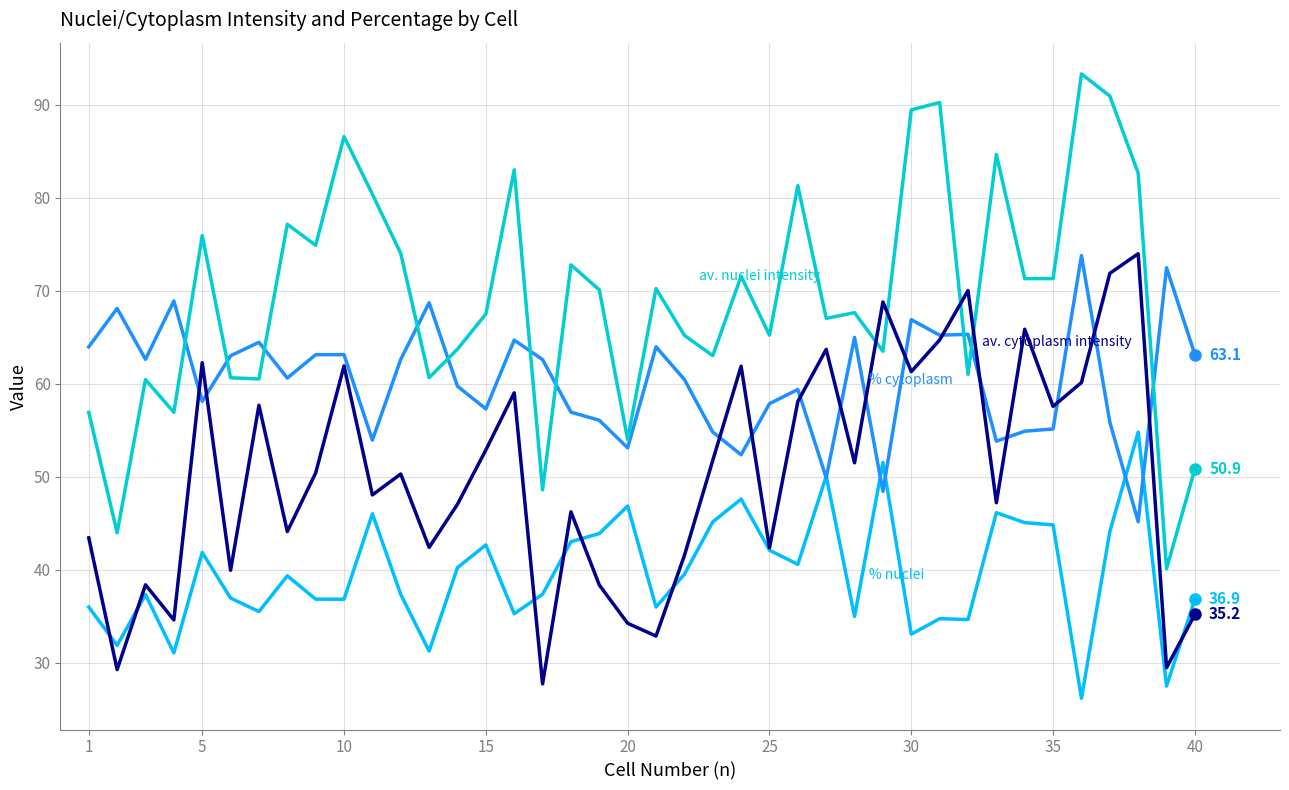

How many lines are shown in the chart?

4